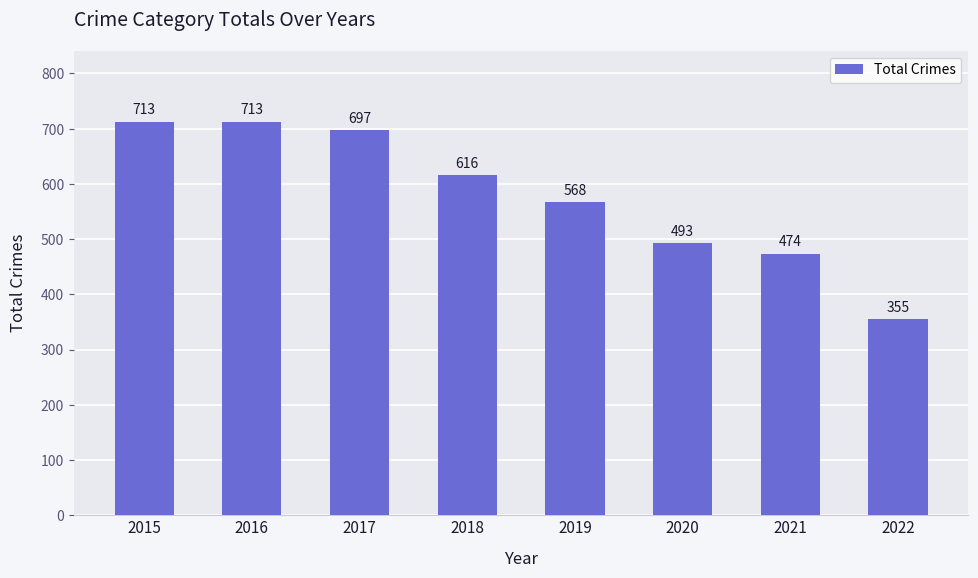

What is the sum of all values?

4629